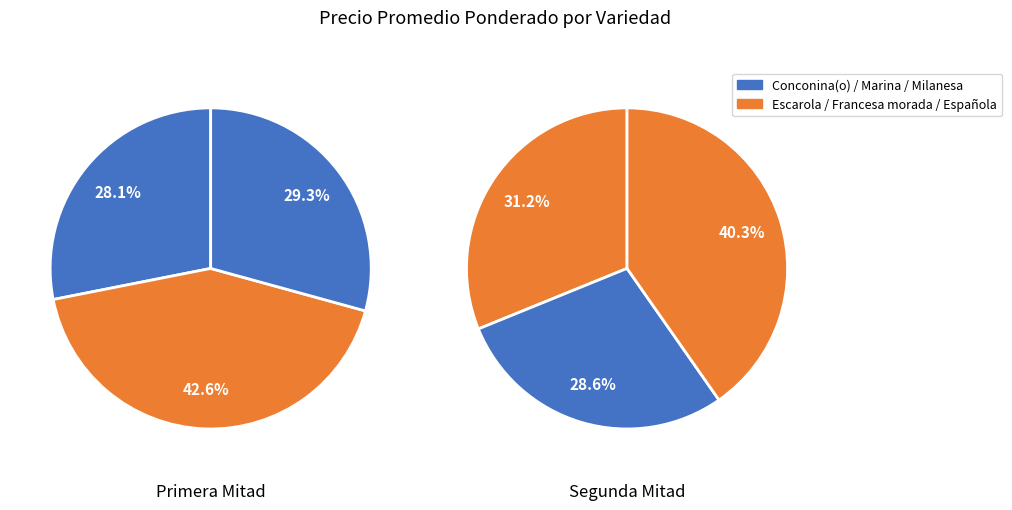

Which has a higher value, Conconina(o) or Española?

Española